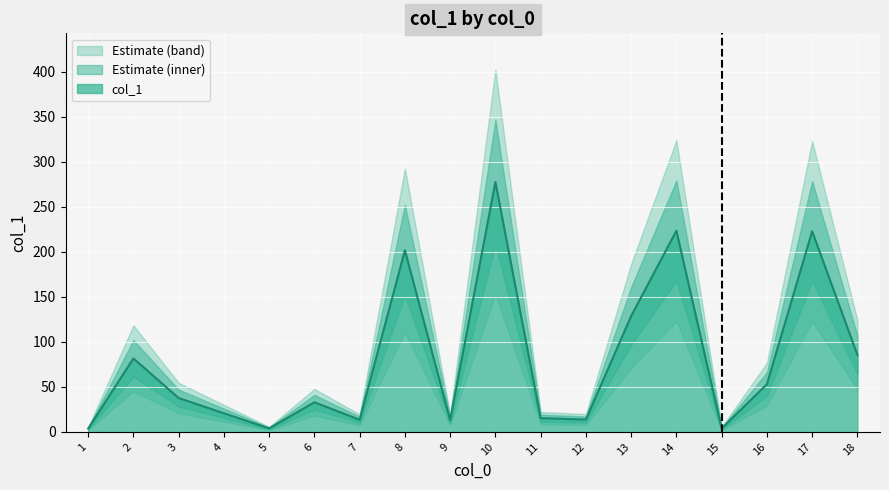

Reading left to right, extract all data points from this chart.

1=3.6	9=13.1	5=3.9	3=37.6	16=52.9	15=3.8	12=13.7	4=20.7	7=13.5	11=15.3	13=128.6	8=201.7	2=81.6	14=223.4	10=277.5	6=32.9	17=222.8	18=85.6